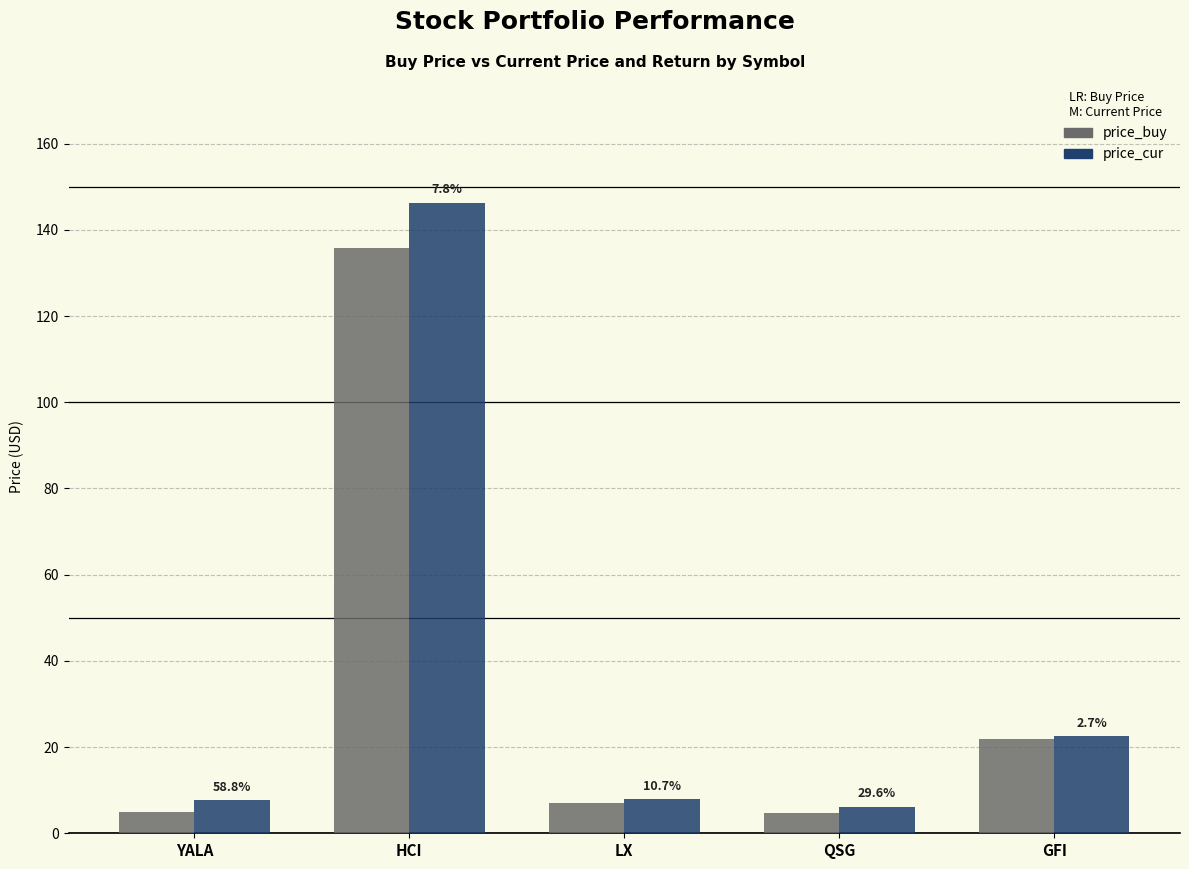

The value of price_cur at GFI is 15.3. True or false?

False